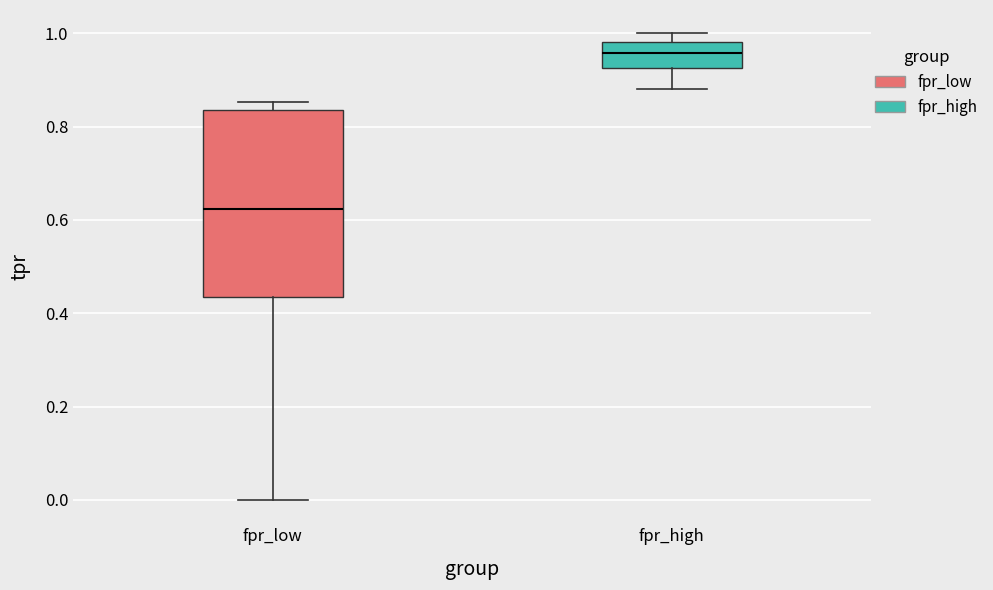

Reading left to right, read every box against the y-axis: the position of its median line, the range the box covers, and the ends of its whiskers. The values are not printed on the chart, so give them approximately, as read against the axis.

fpr_low: median 0.62, box 0.44 to 0.84, whiskers 0.00 to 0.86
fpr_high: median 0.96, box 0.92 to 0.98, whiskers 0.88 to 1.00